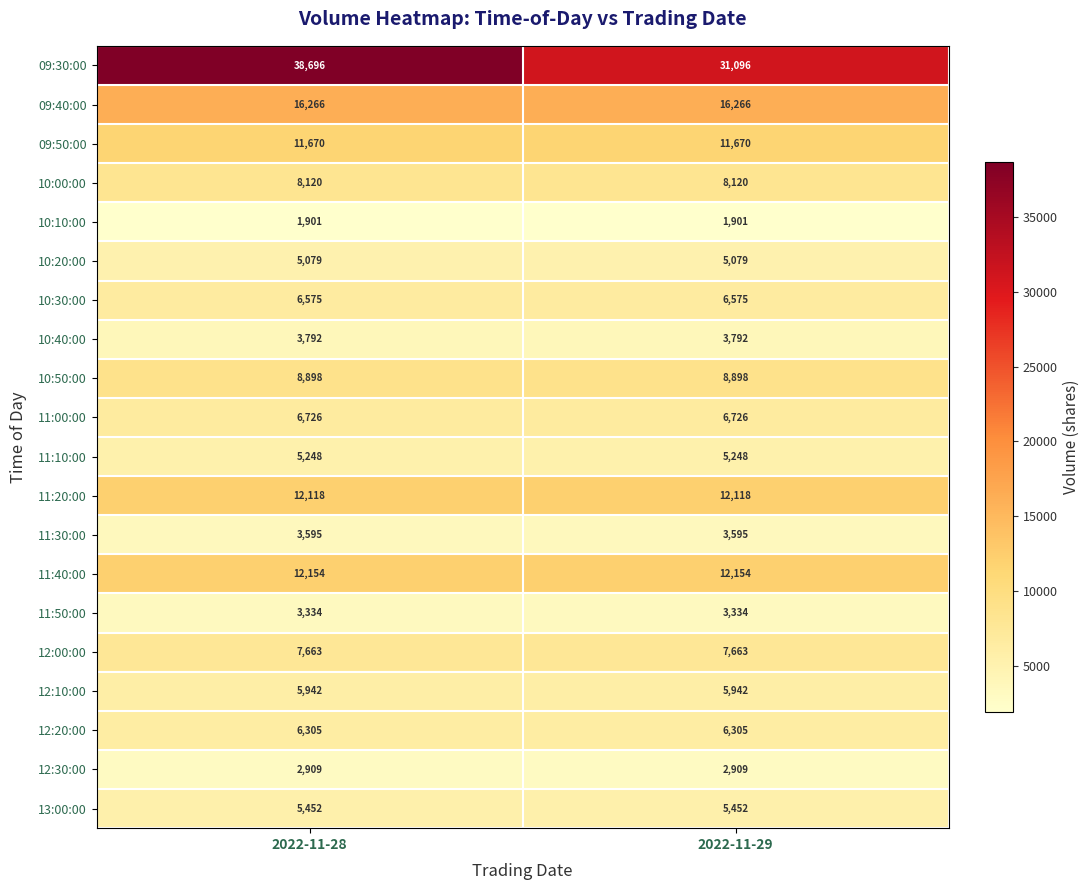

What is the minimum value shown in the chart?

1901